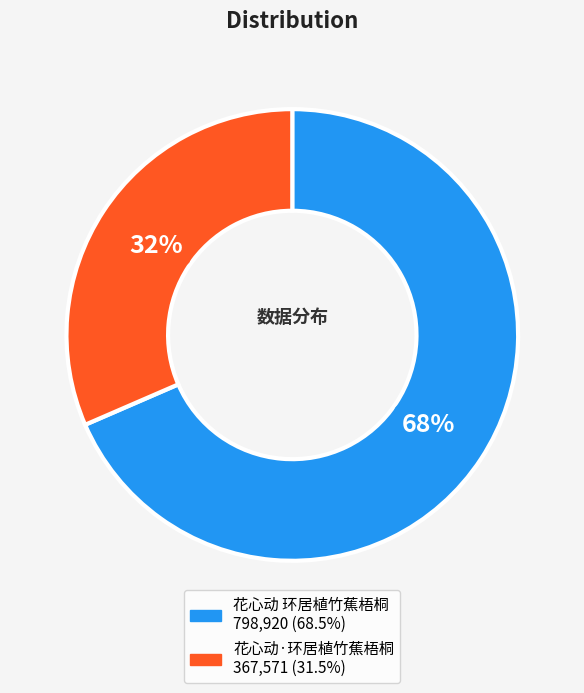

Do 花心动 环居植竹蕉梧桐 and 花心动·环居植竹蕉梧桐 together represent more than half of the pie?

Yes